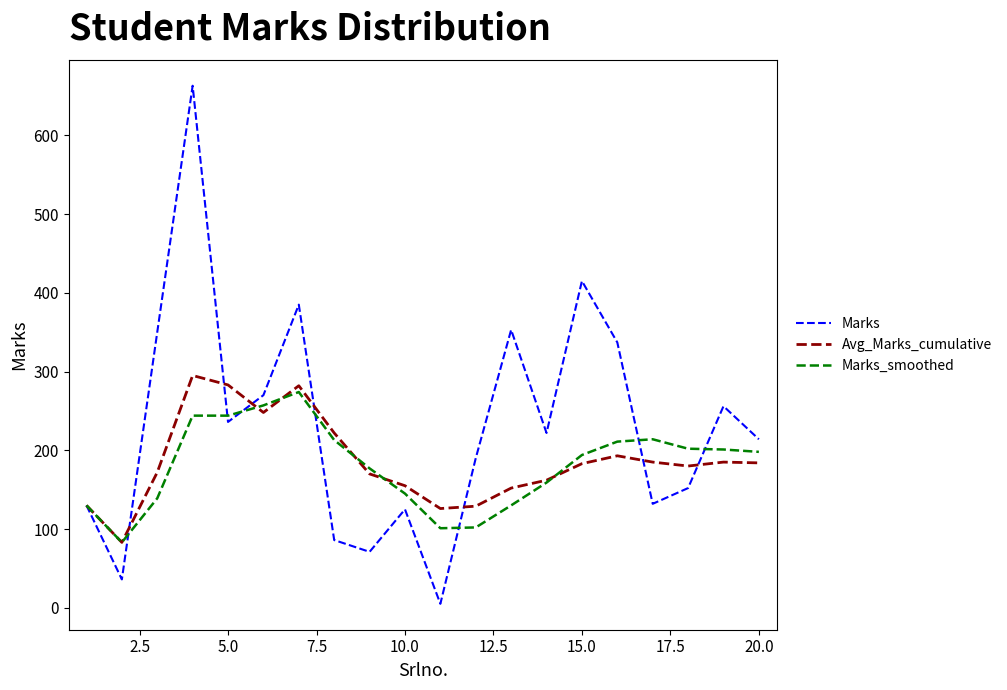

What is the greatest value displayed?

663